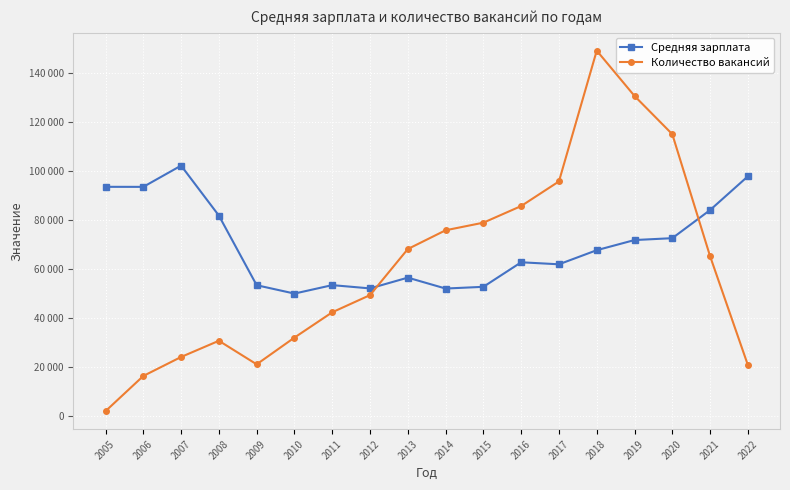

Which series has the largest total across all categories?

Средняя зарплата